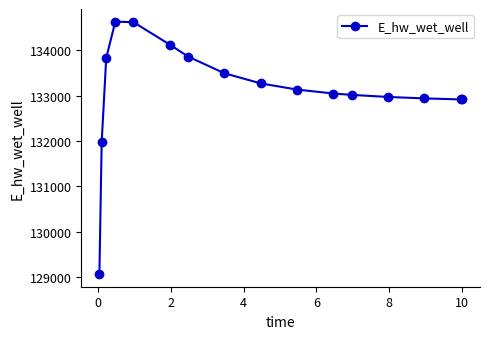

What is the maximum value shown in the chart?

134628.1